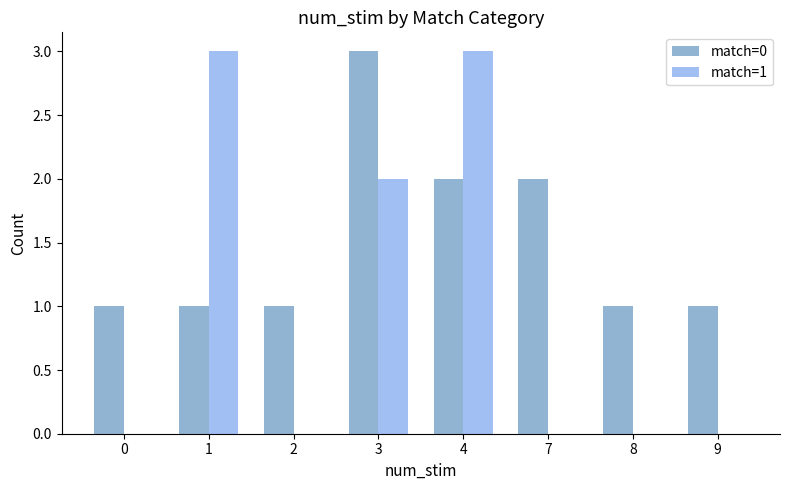

The value of match=0 at 3 is 4. True or false?

False